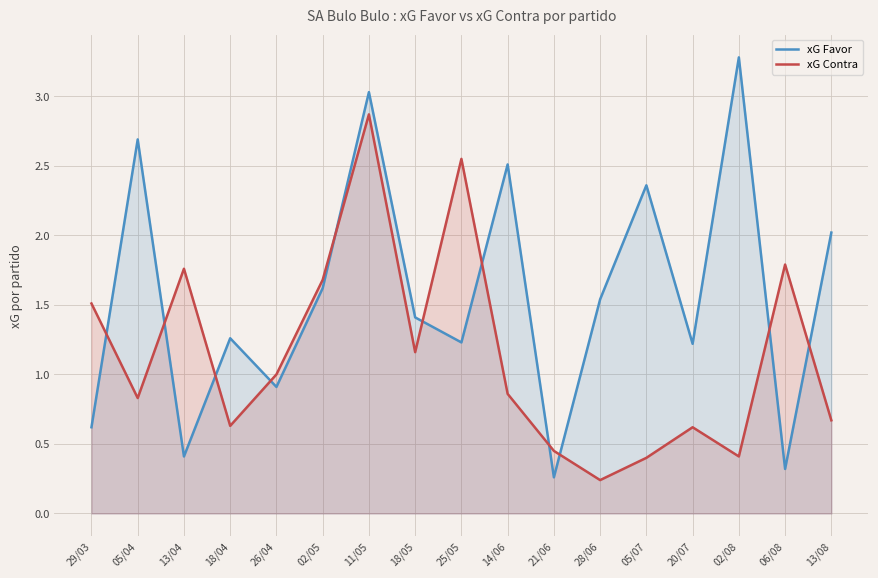

List the series in order of their overall mean, highest first.

xG Favor, xG Contra